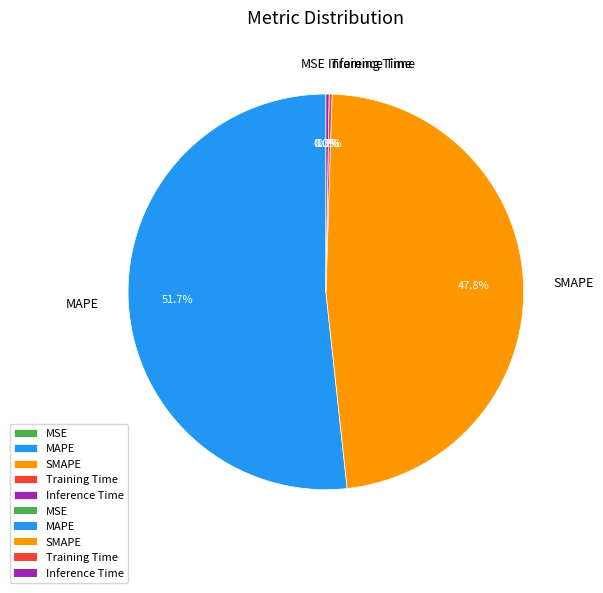

How much of the chart is everything except MAPE?

48.3%